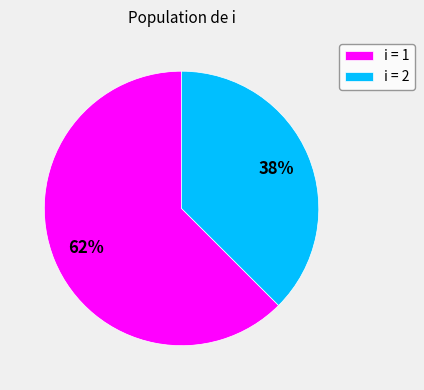

What is the majority slice?

i = 1